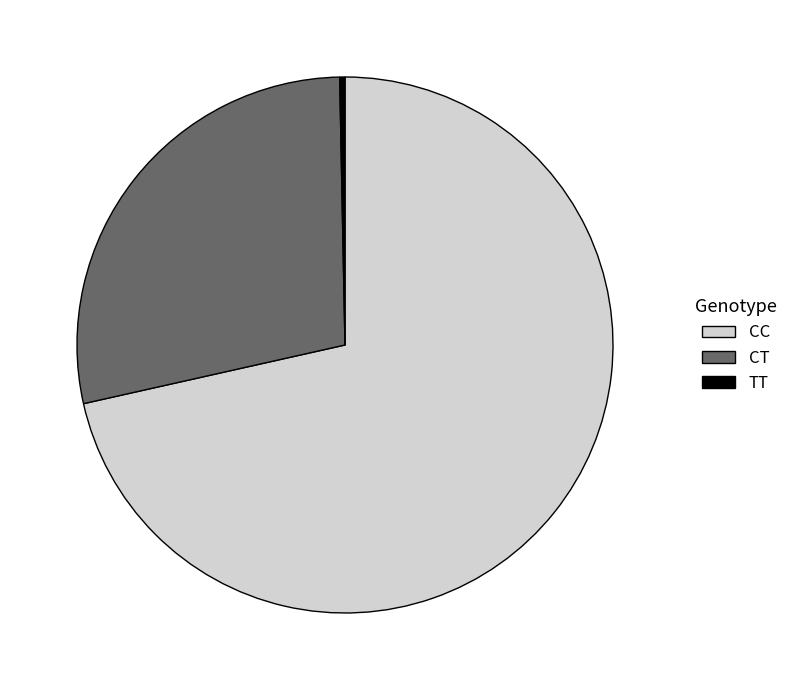

True or false: TT accounts for 13% of the total.

False